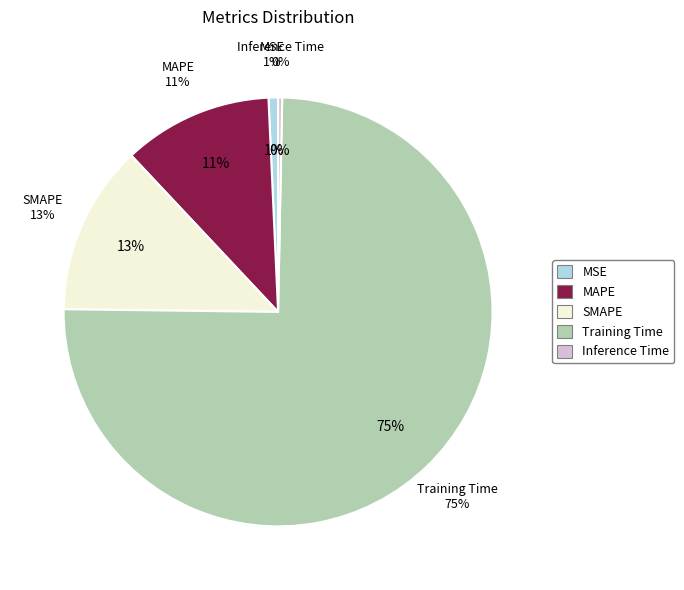

To the nearest percent, what is the difference between the largest and smallest slice percentages?

75%